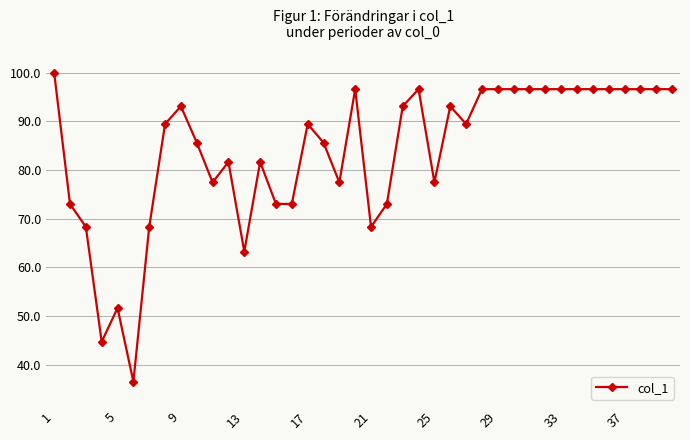

What is the sum of all values?

3356.9